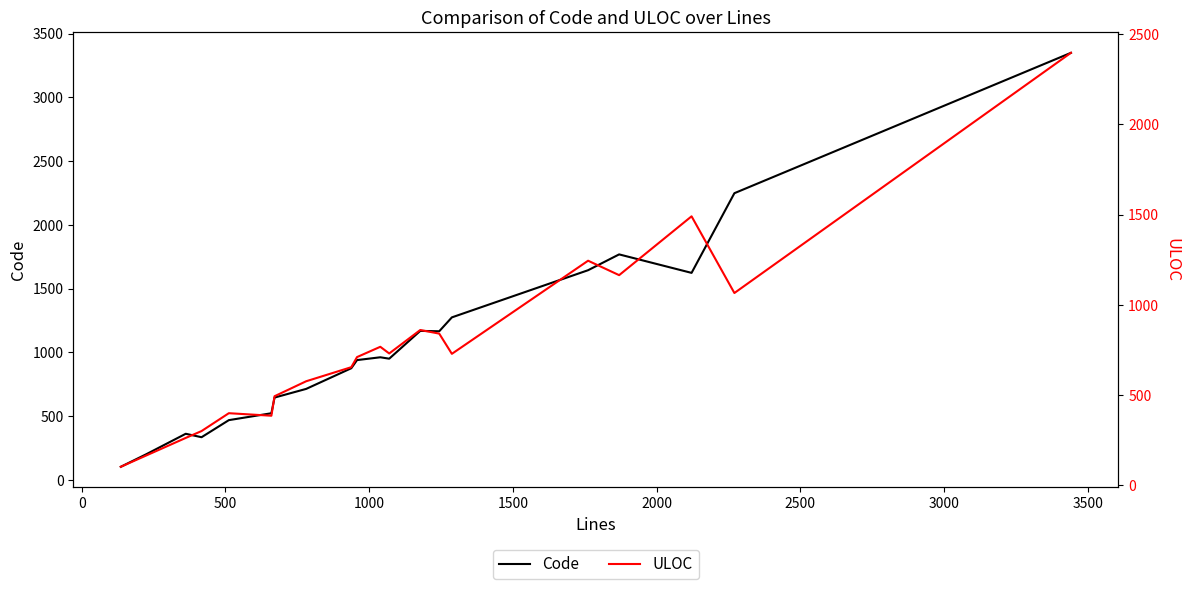

What is the lowest value of the Code series?

103